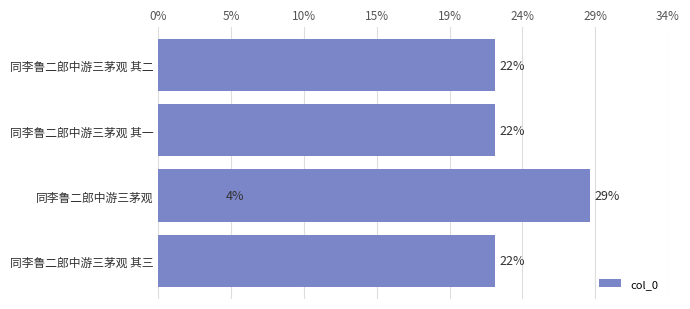

True or false: the data shows 35892 at 19%.

False